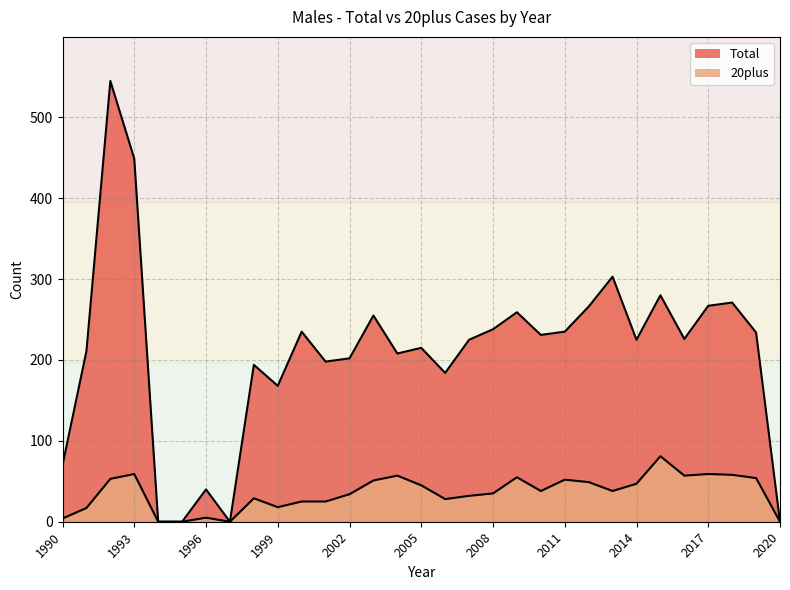

True or false: Total and 20plus cross at least once.

False